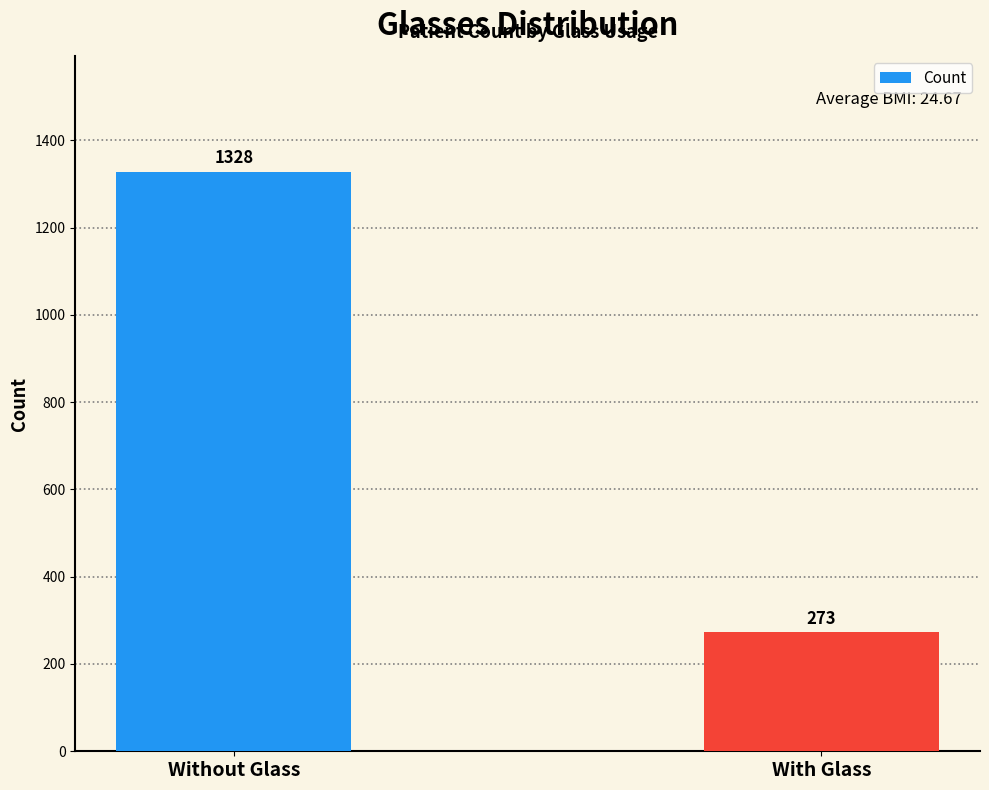

What position from the left is With Glass?

2